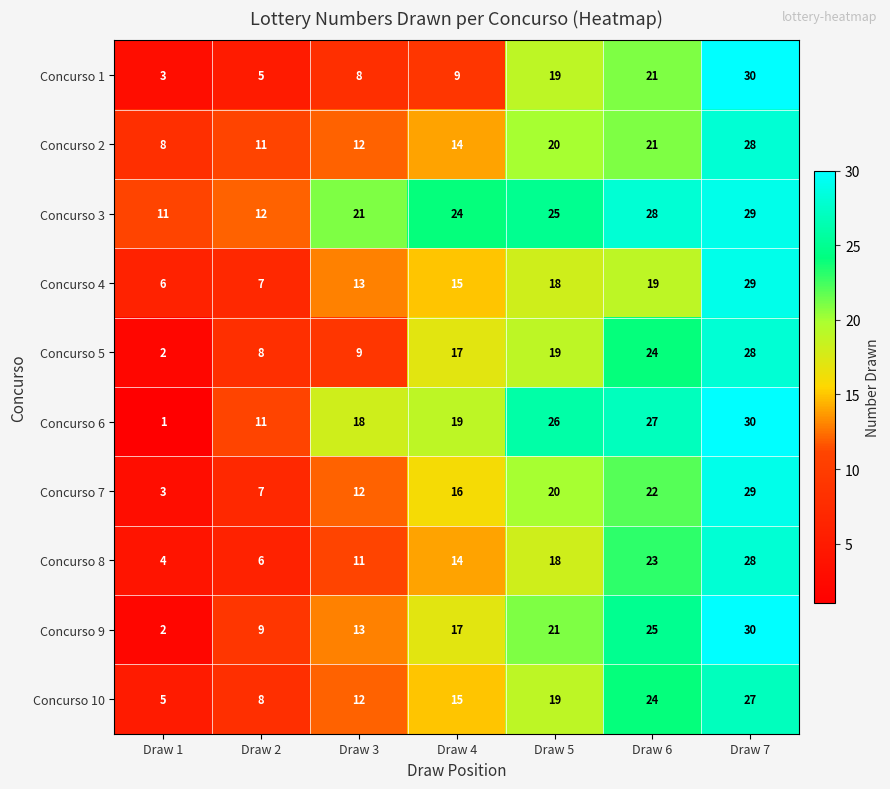

What is the approximate value of Concurso 6 at Draw 3?

18